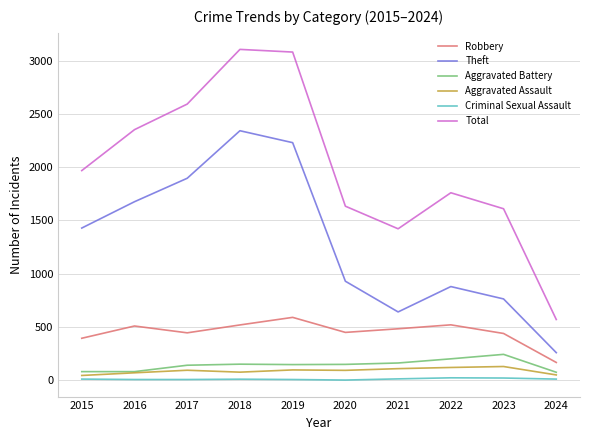

What are all the series names shown in the legend?

Robbery, Theft, Aggravated Battery, Aggravated Assault, Criminal Sexual Assault, Total